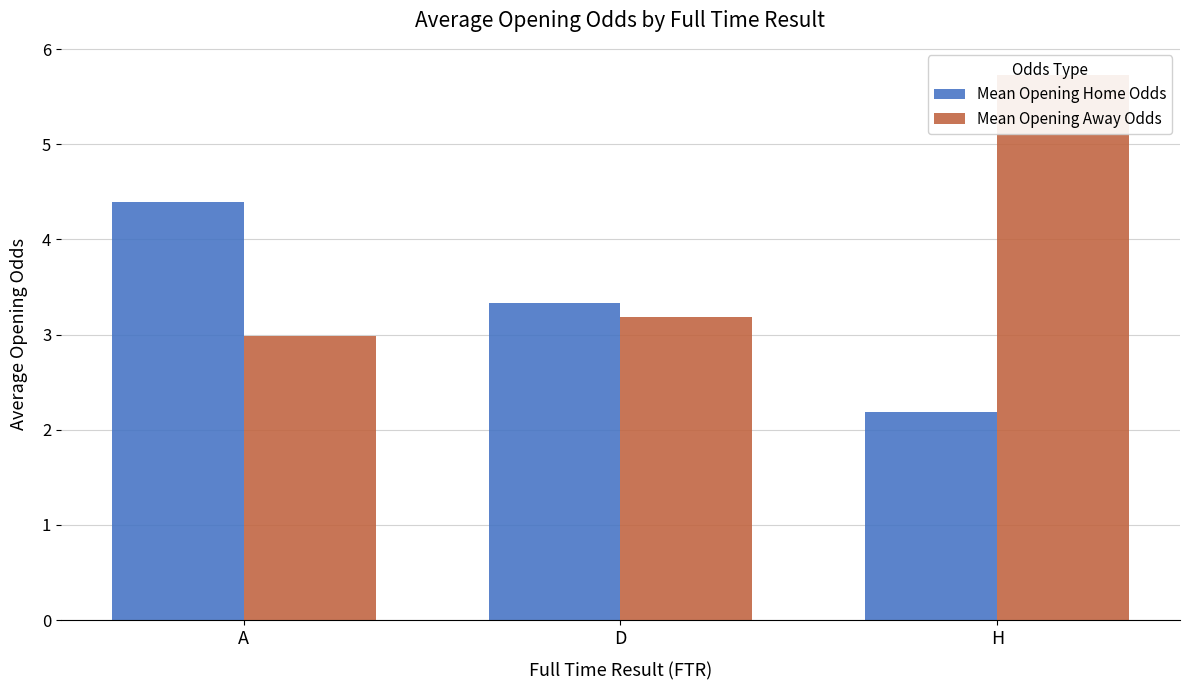

Reading right to left, extract all data points from this chart.

Mean Opening Home Odds: H=2.2	D=3.3	A=4.4
Mean Opening Away Odds: H=5.7	D=3.2	A=3.0